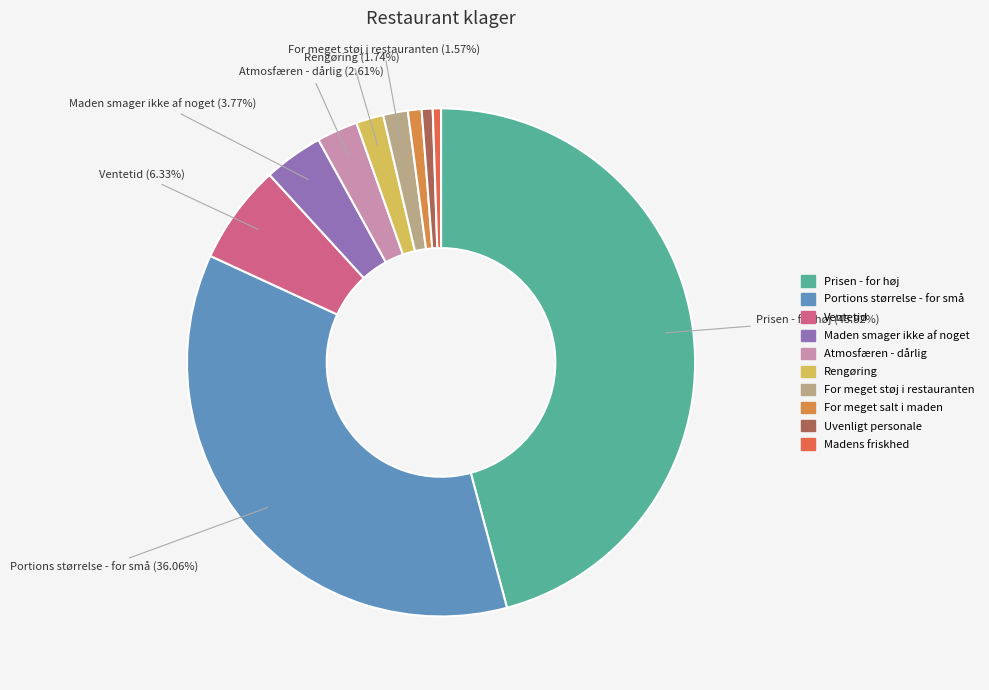

Between For meget støj i restauranten and For meget salt i maden, which is larger?

For meget støj i restauranten